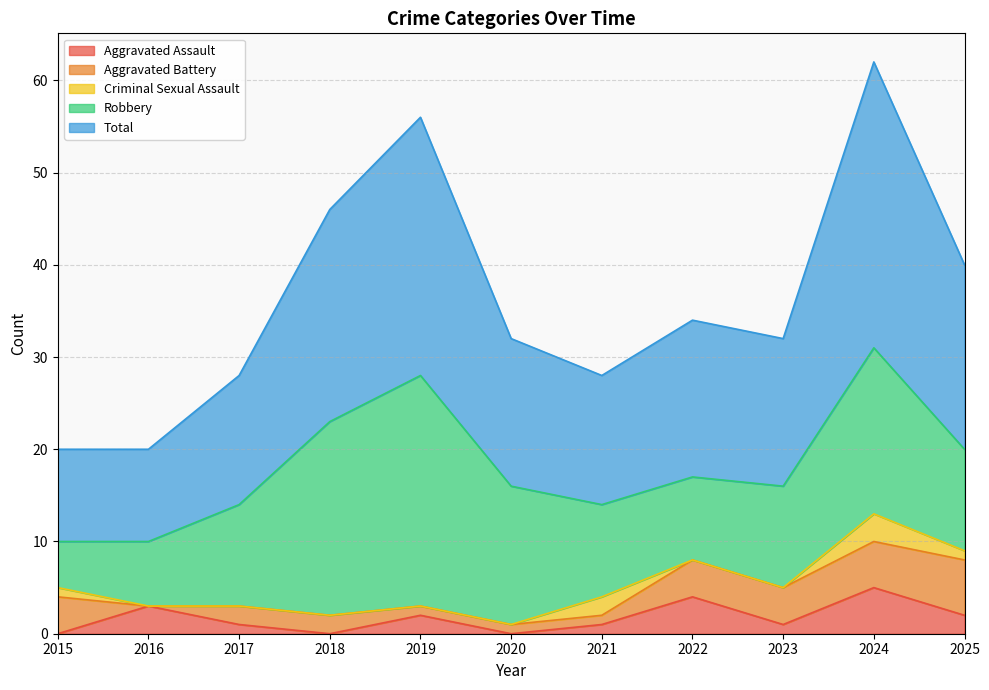

What is the sum of the Aggravated Battery values at 2018 and 2021?

3